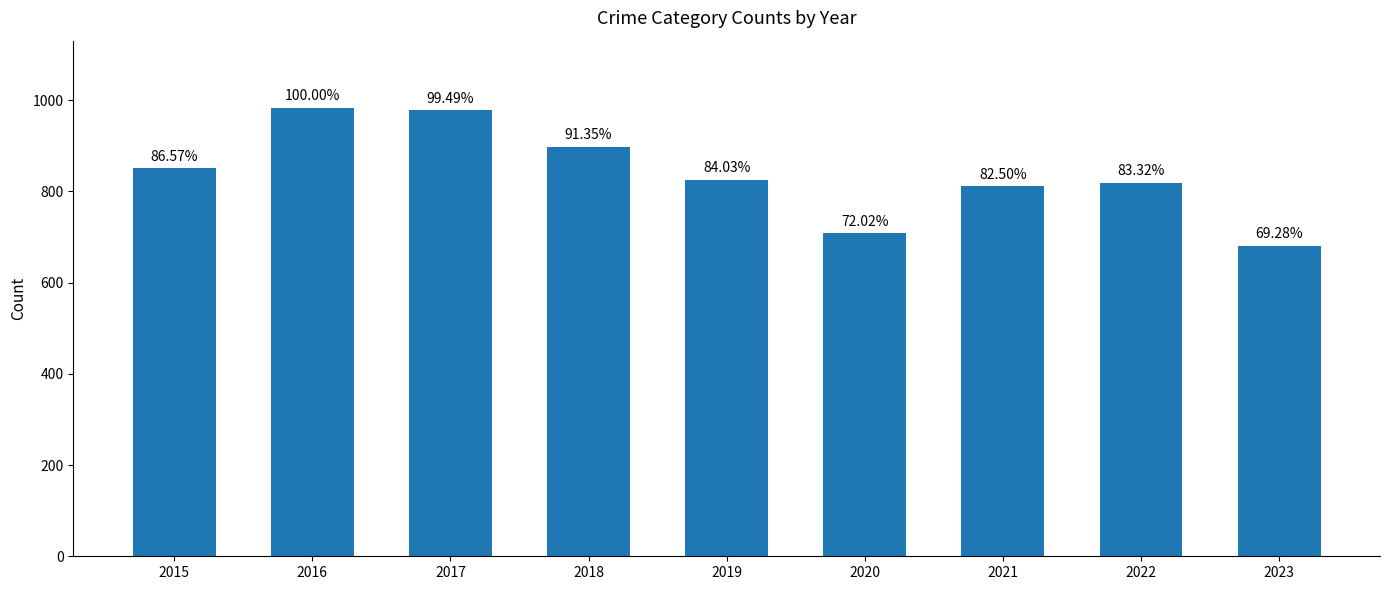

Are the bars horizontal?

No